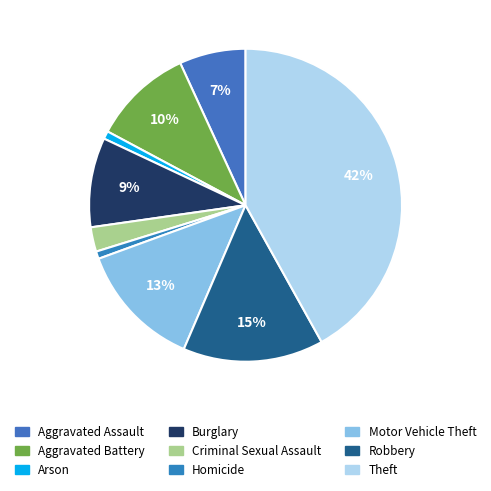

Rank the categories by value from lowest to highest.

Homicide, Arson, Criminal Sexual Assault, Aggravated Assault, Burglary, Aggravated Battery, Motor Vehicle Theft, Robbery, Theft